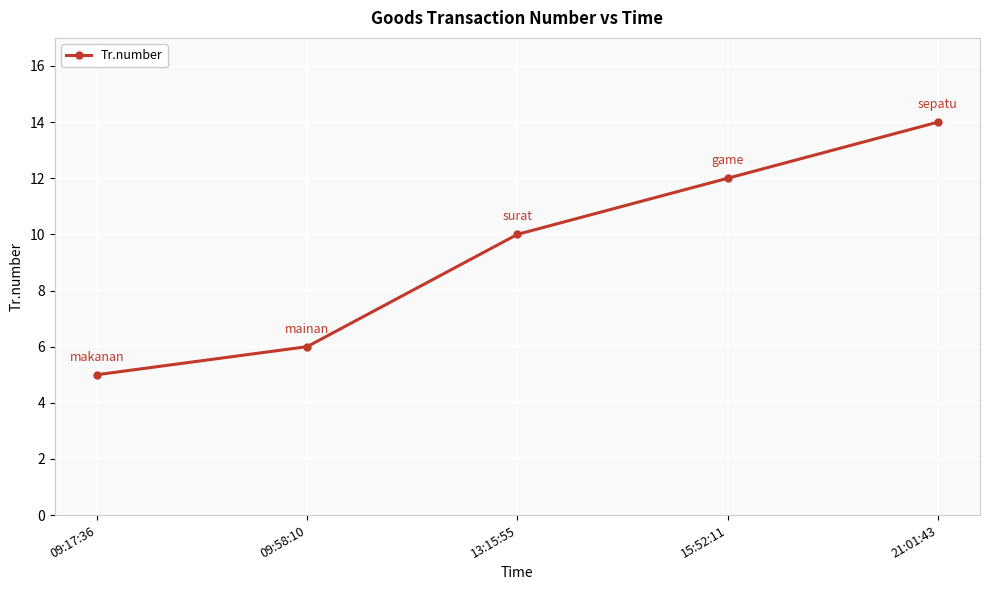

Reading left to right, what are all the values shown in this chart?

5	6	10	12	14